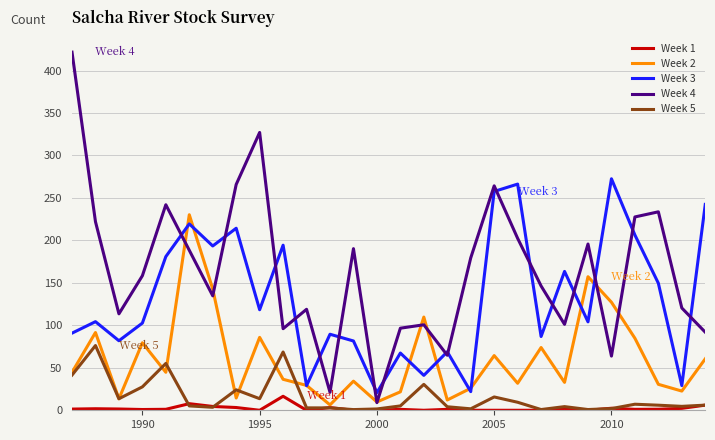

Which series has the widest spread of values?

Week 4